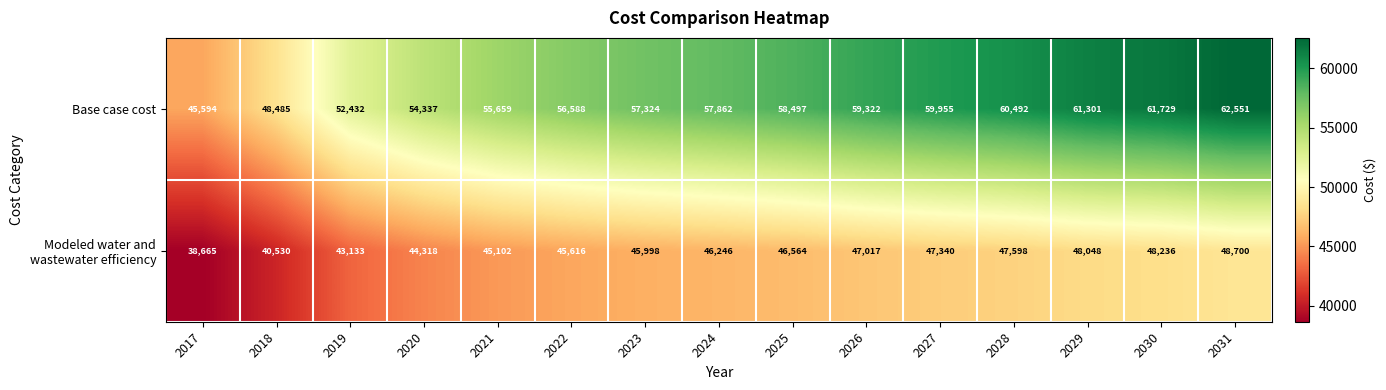

What is the maximum value shown in the chart?

62551